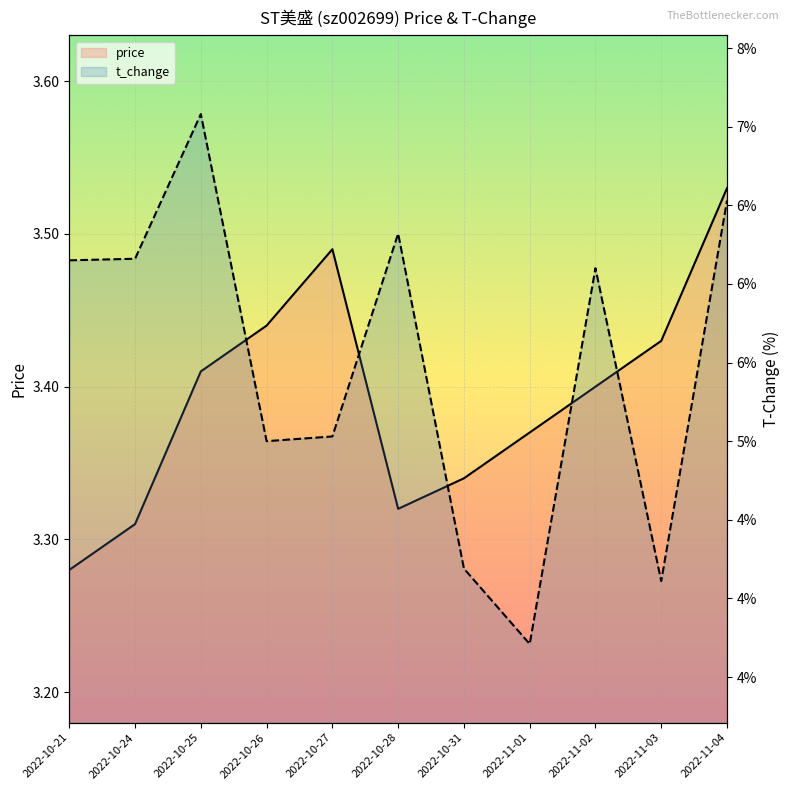

What is the label of the 5th point from the right?

2022-10-31